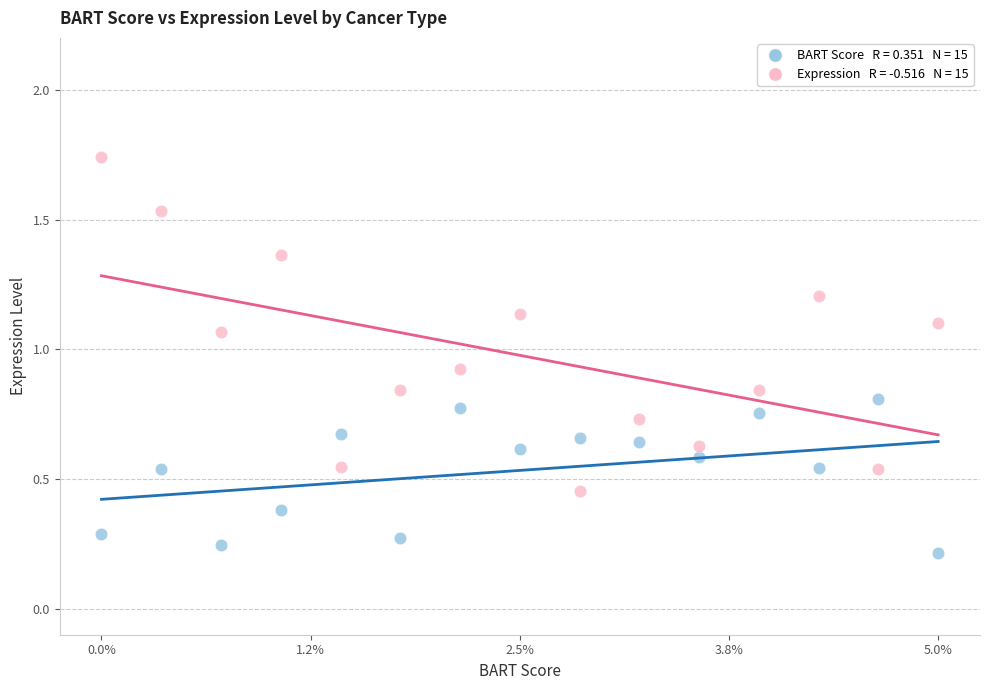

Across all data points, what is the range of X values (max minus min)?

1.0